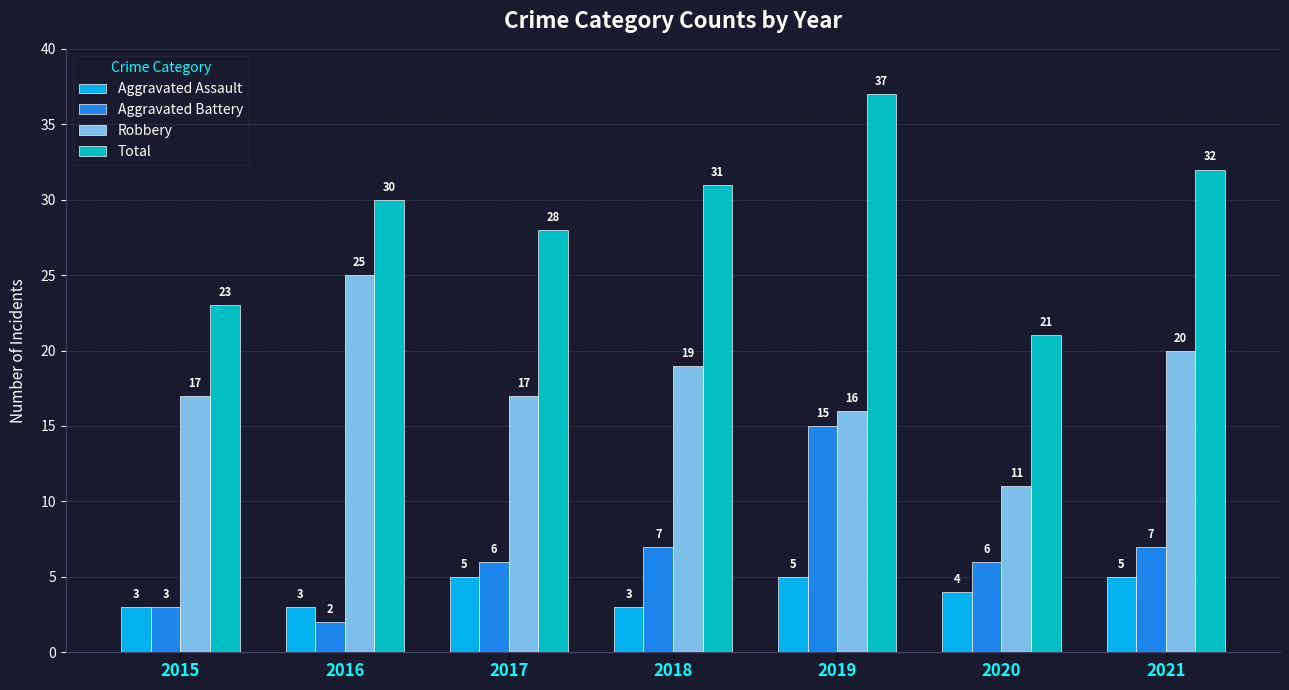

Between 2015 and 2019, which series saw the biggest shift?

Total